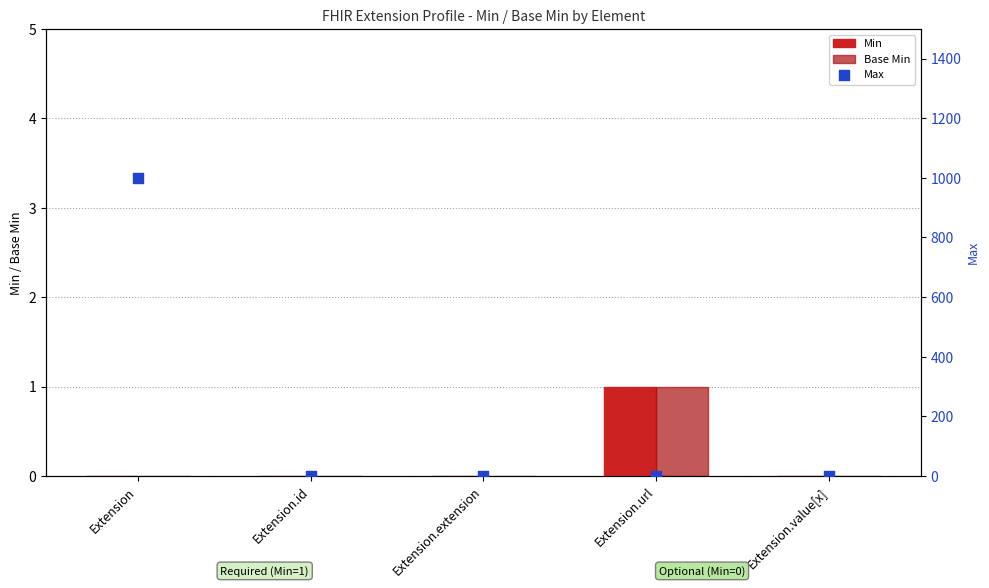

At which category is the sum across all series the highest?

Extension